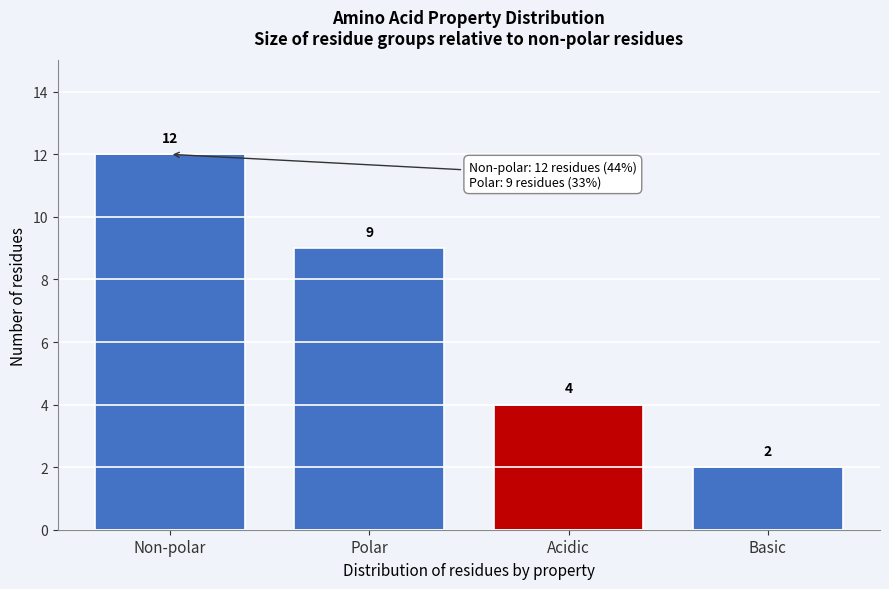

Reading right to left, list all the values displayed in this chart.

Basic=2	Acidic=4	Polar=9	Non-polar=12